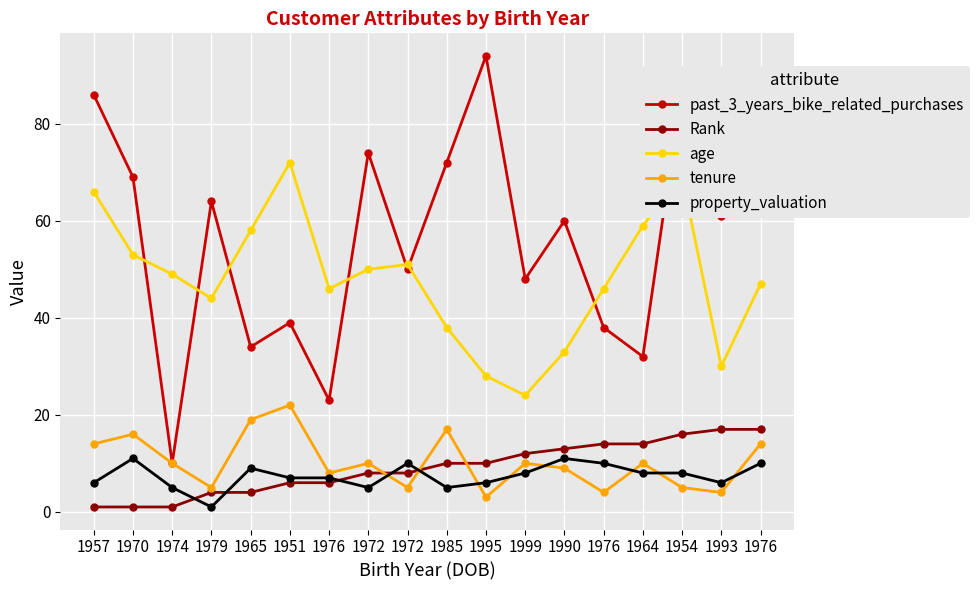

Count the number of data series in this chart.

5